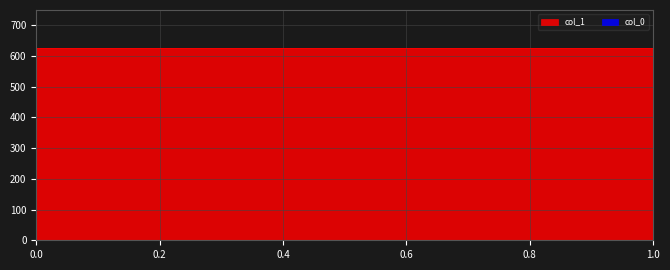

True or false: col_1 and col_0 intersect in this chart.

False